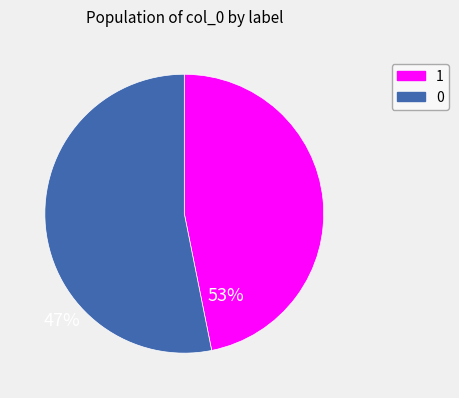

What is the ratio of the value at 1 to the value at 0?

0.9